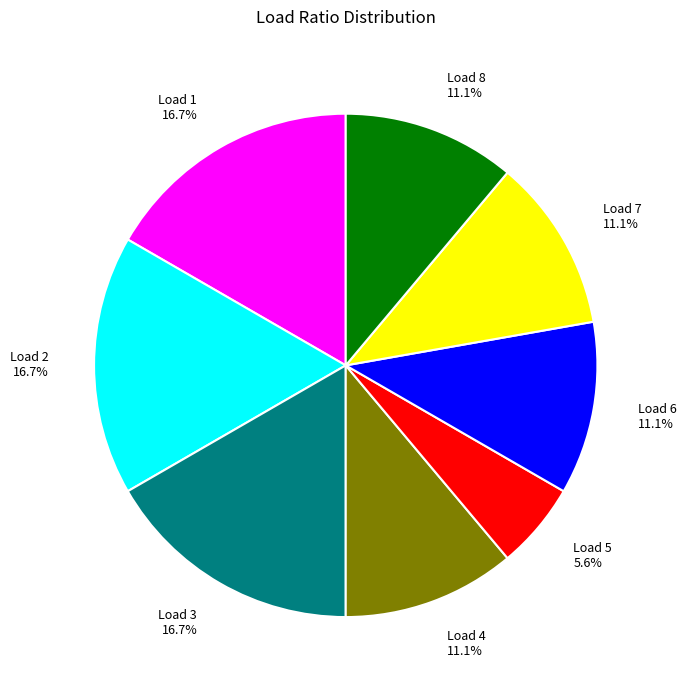

Combined, what portion of the pie is Load 2 and Load 8?

27.8%